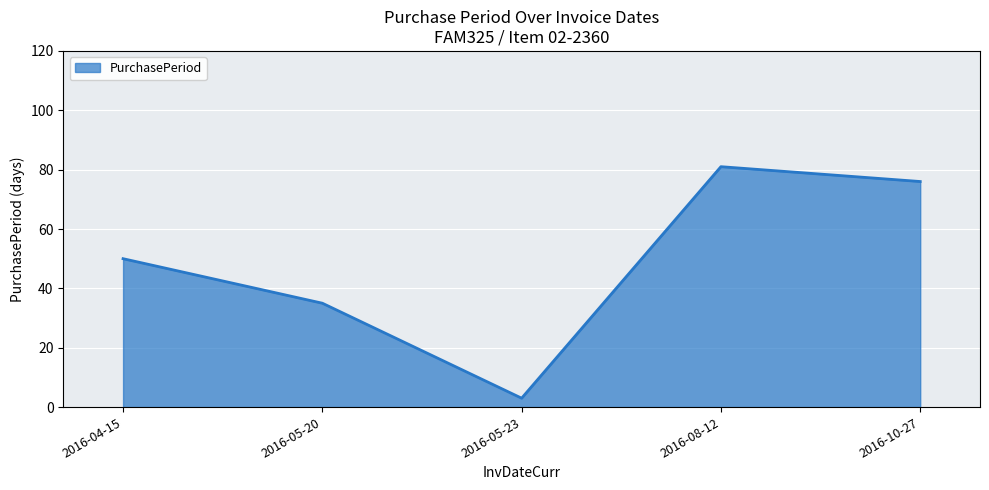

Reading left to right, transcribe all the data shown in this chart.

50	35	3	81	76